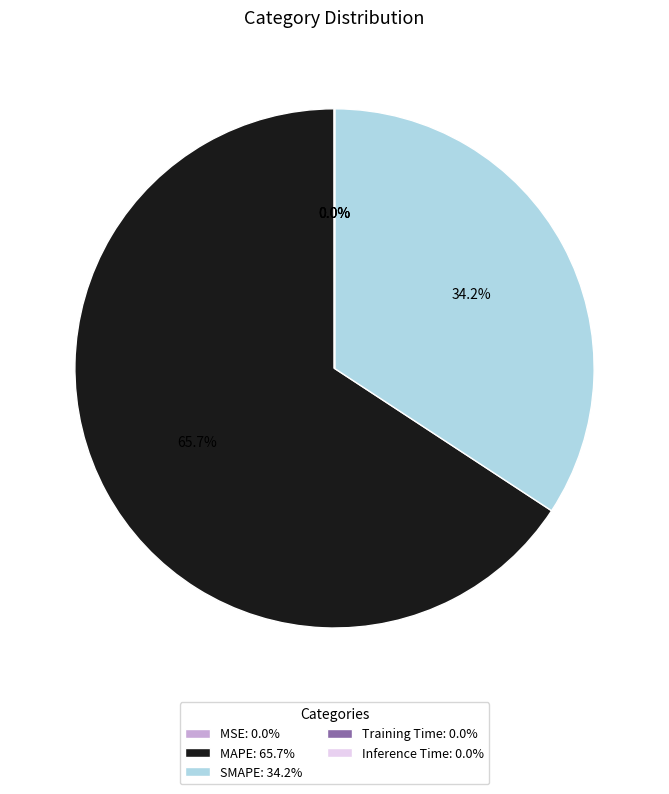

Which slice represents more than half of the pie?

MAPE